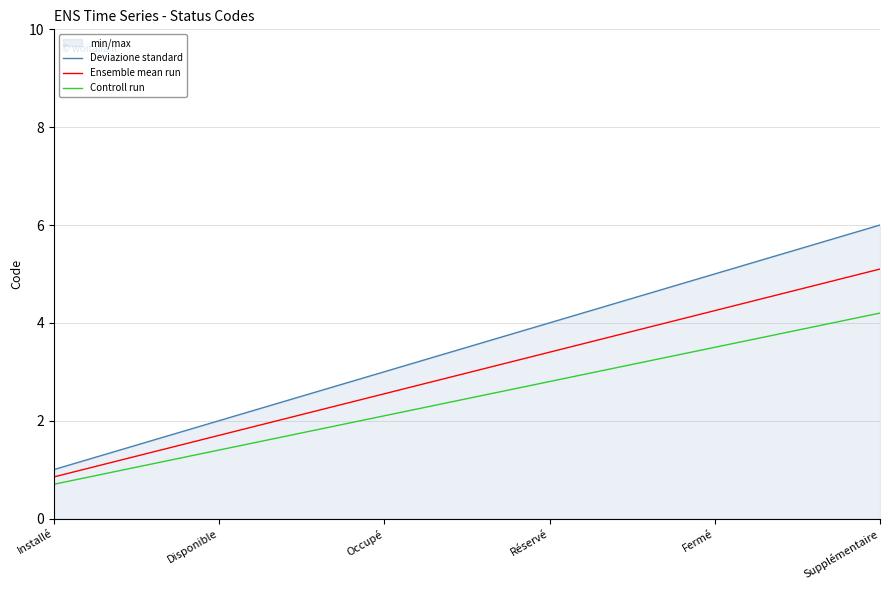

What is the difference between the maximum and minimum values in the Deviazione standard series?

5.0